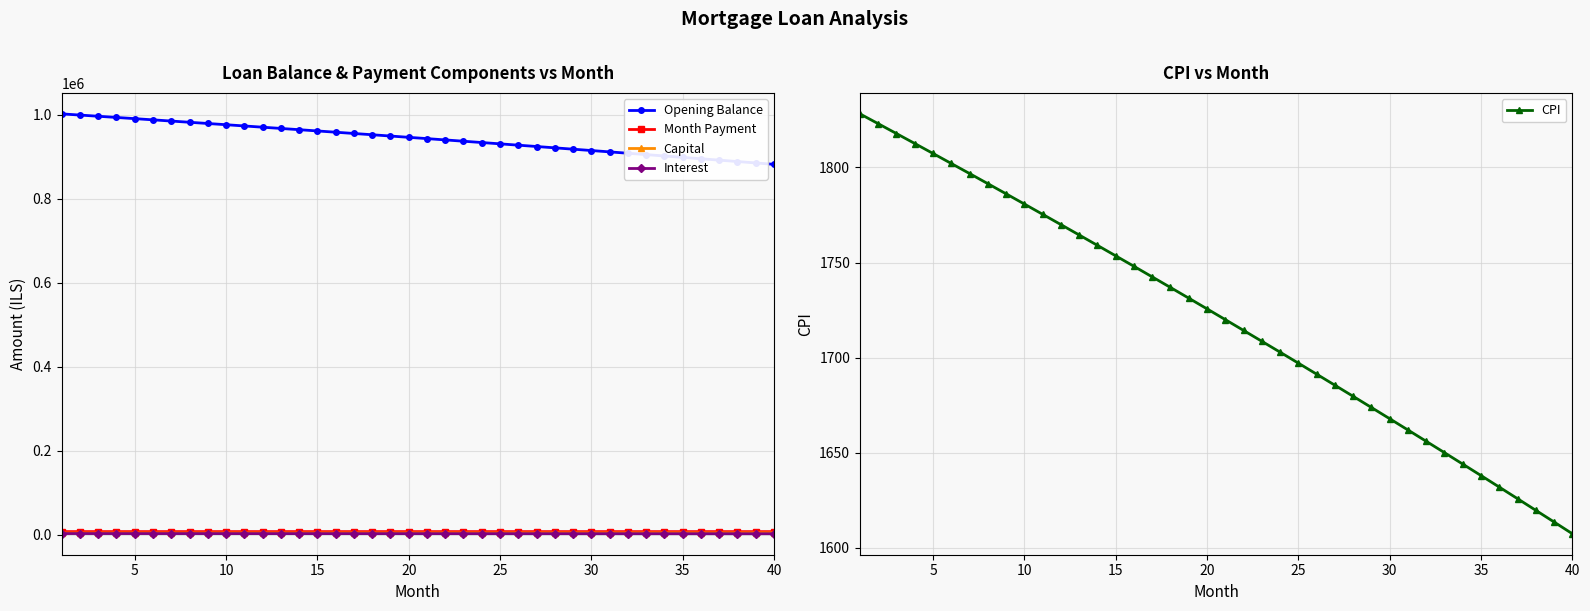

Does the chart have visible grid lines?

Yes